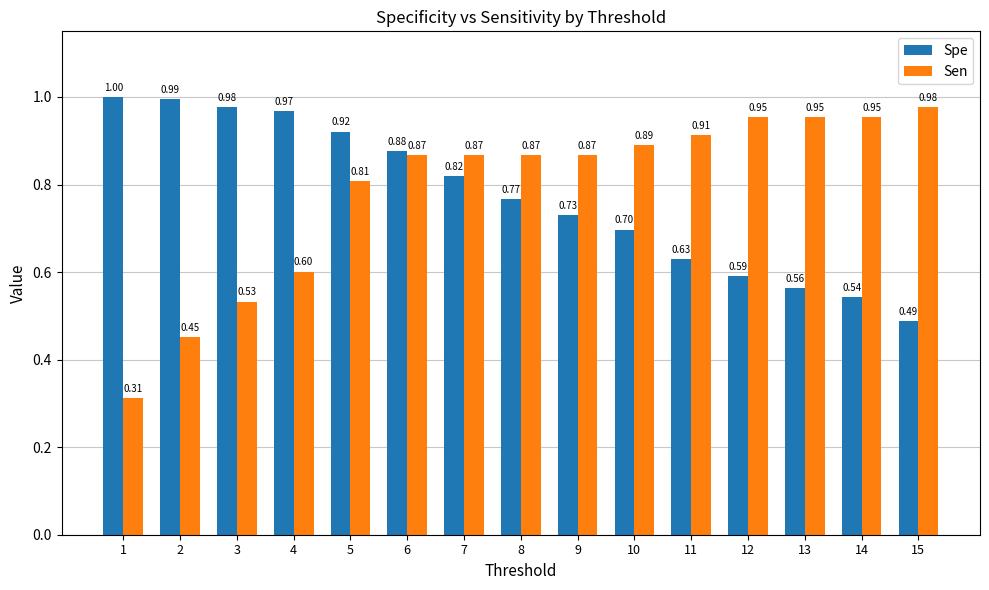

Rank the series at 13 from lowest to highest value.

Spe, Sen